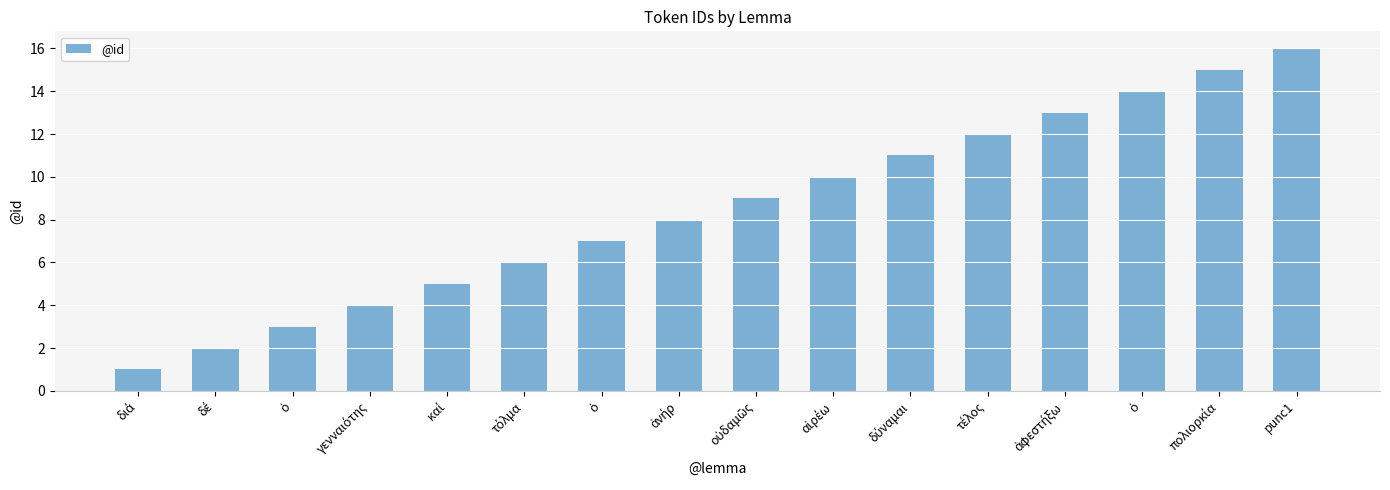

Are the bars horizontal?

No